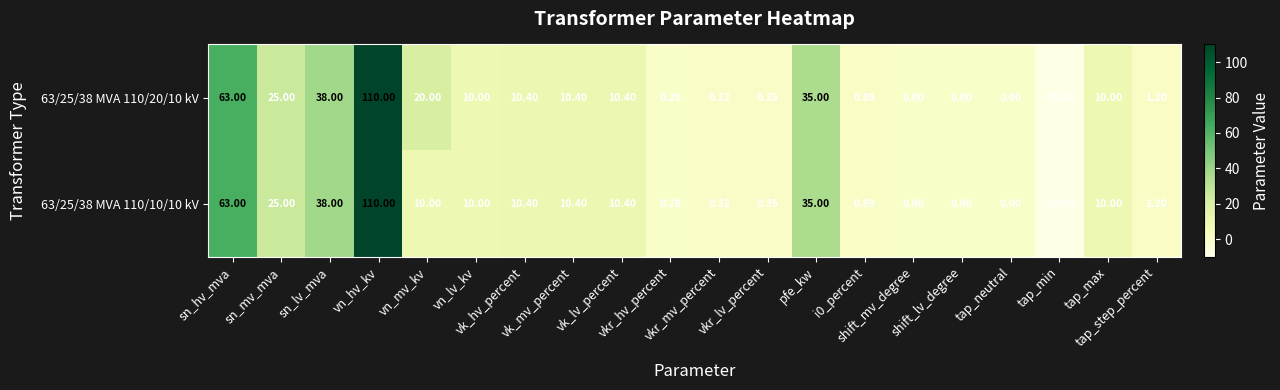

Which category has the lowest value across all series?

tap_min